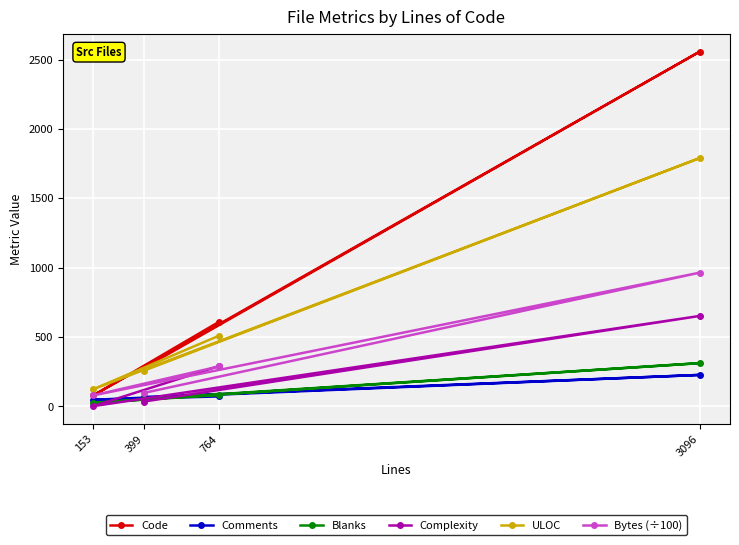

List the labels in order of Blanks value, smallest first.

153, 399, 764, 3096